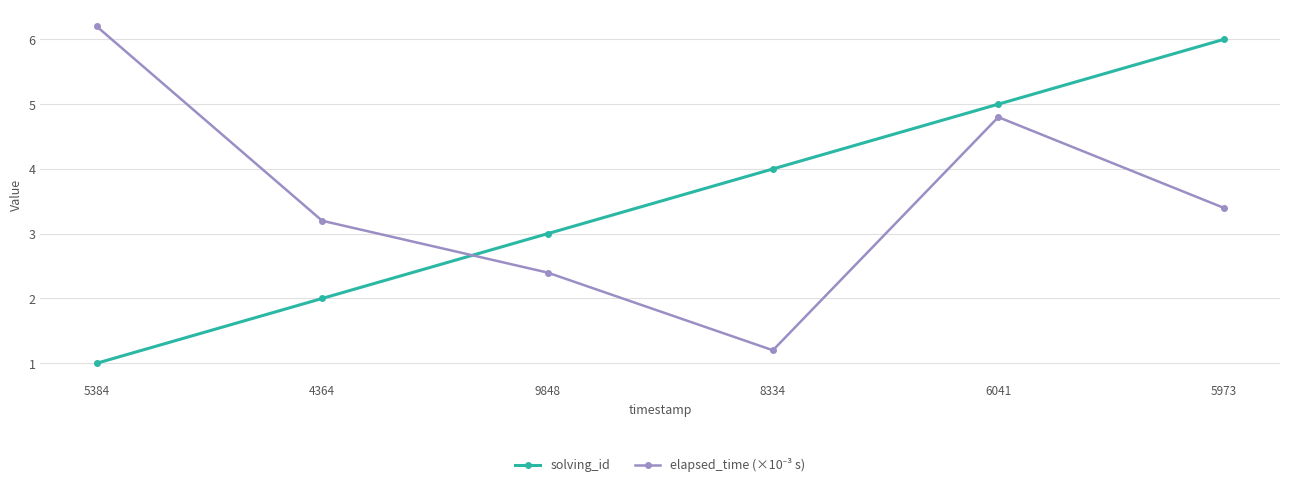

What is the value of the solving_id point at the 4th from the left?

4.0